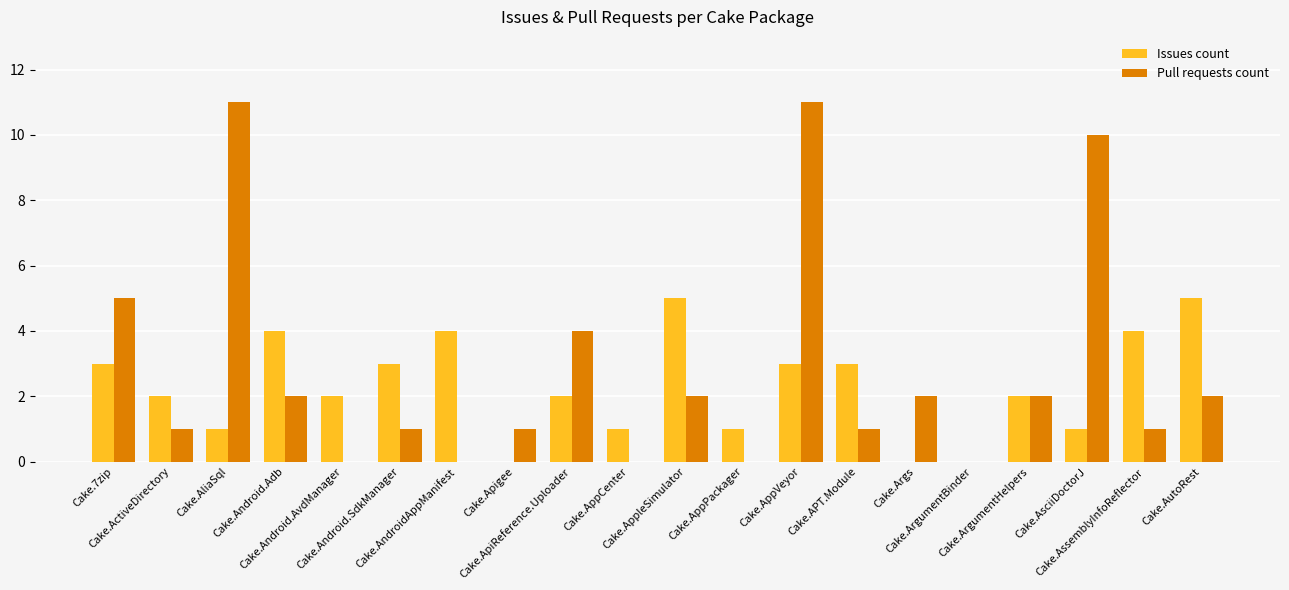

What is the highest value of the Pull requests count series?

11